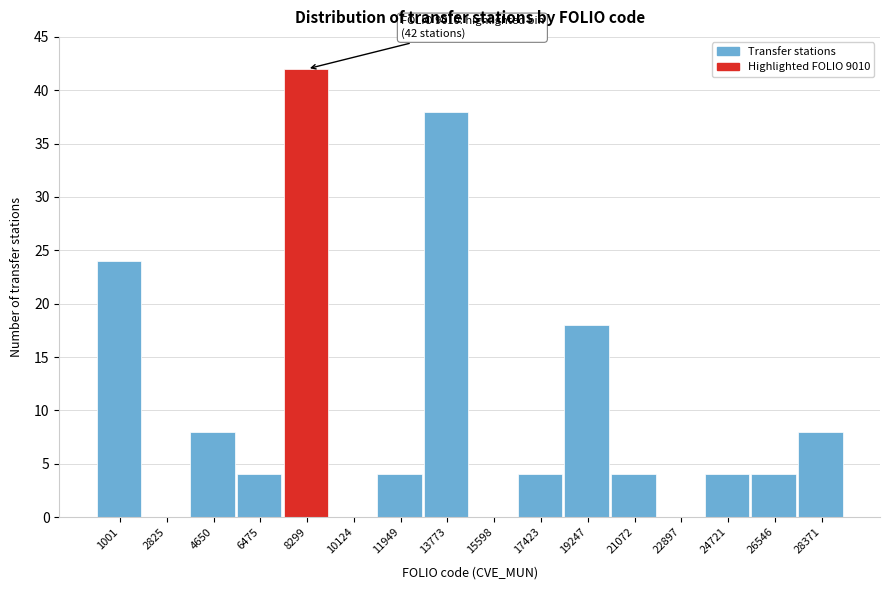

Reading left to right, list all the values displayed in this chart.

1001=24	2825=0	4650=8	6475=4	8299=42	10124=0	11949=4	13773=38	15598=0	17423=4	19247=18	21072=4	22897=0	24721=4	26546=4	28371=8